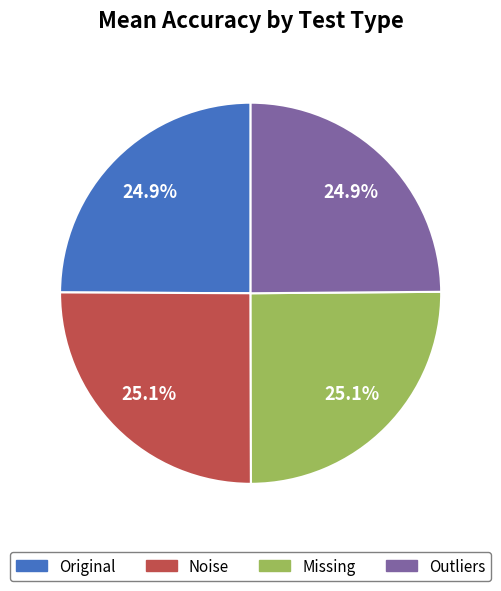

Combined, what portion of the pie is Noise and Original?

50.0%